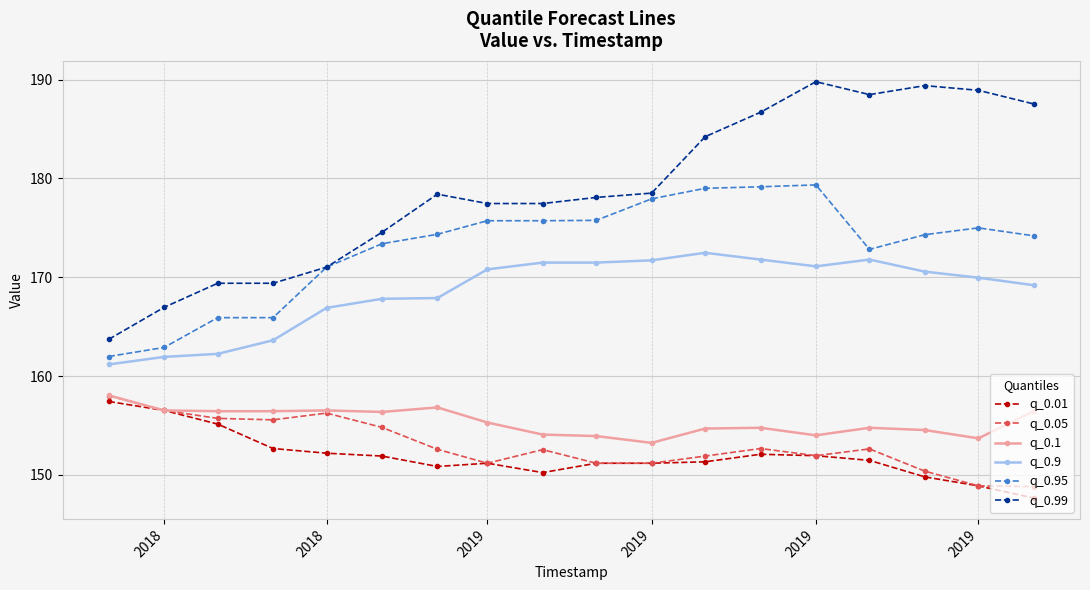

What are all the series names shown in the legend?

q_0.01, q_0.05, q_0.1, q_0.9, q_0.95, q_0.99